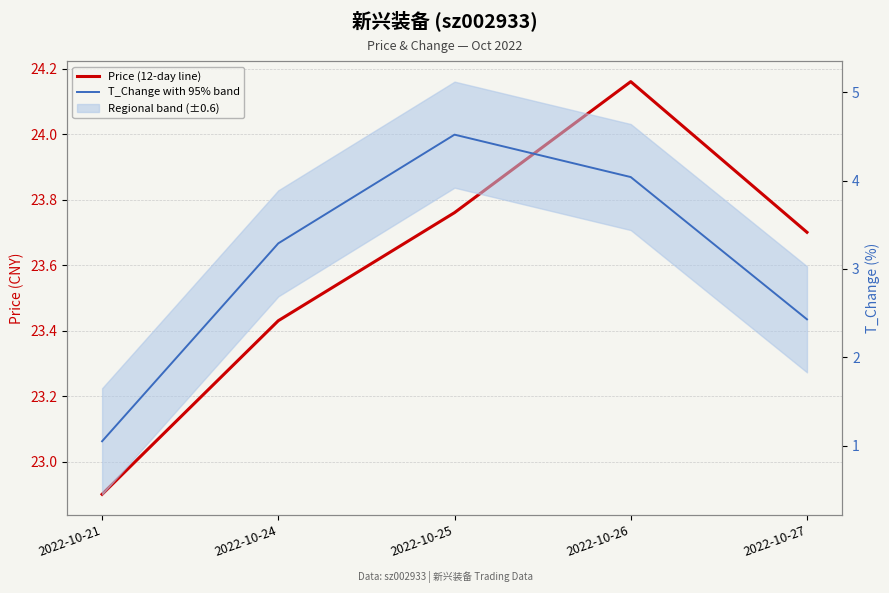

Is it true that T_Change with 95% band equals 1.1 at 2022-10-27?

False